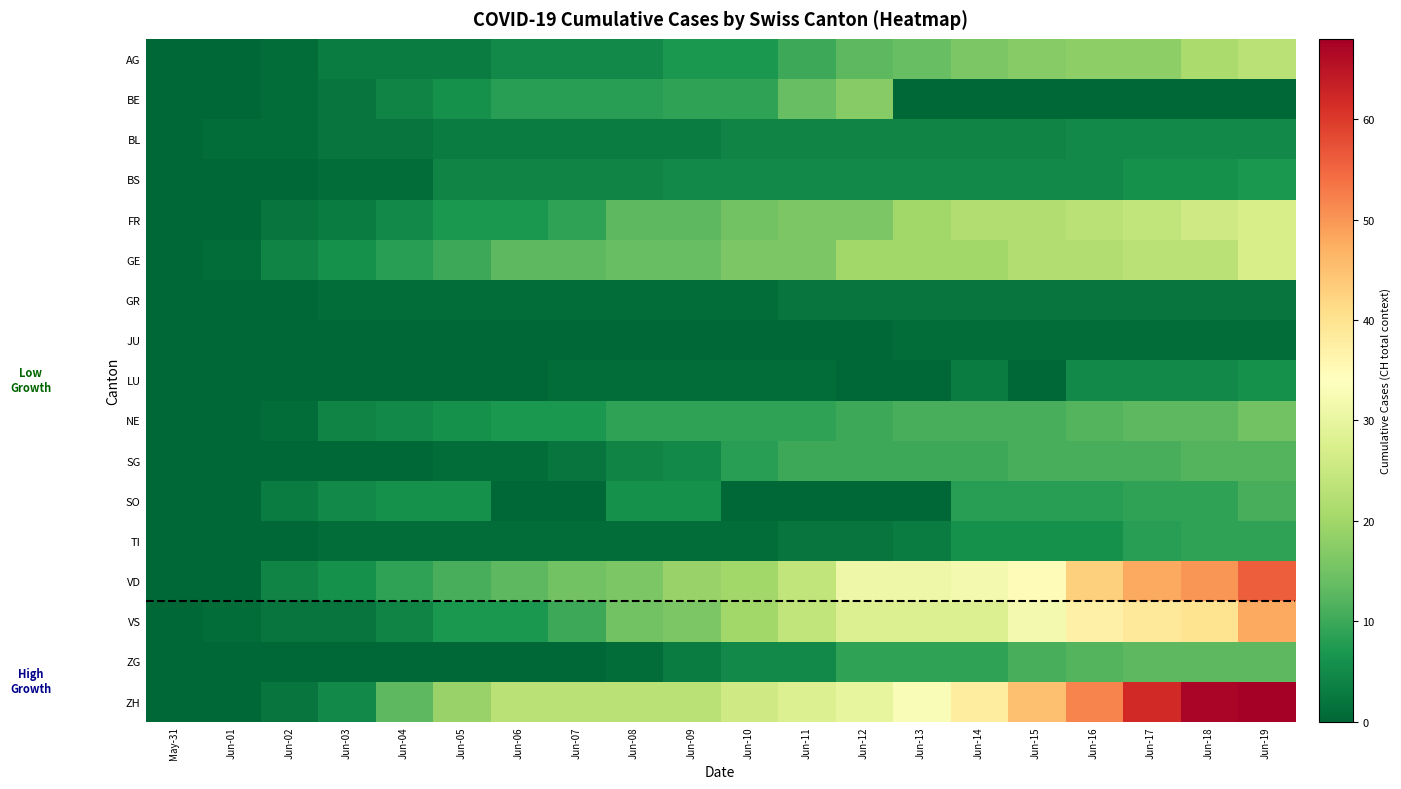

Reading right to left, what are all the values shown in this chart?

AG: Jun-19=23	Jun-18=21	Jun-17=18	Jun-16=18	Jun-15=17	Jun-14=16	Jun-13=14	Jun-12=13	Jun-11=10	Jun-10=7	Jun-09=7	Jun-08=5	Jun-07=5	Jun-06=5	Jun-05=3	Jun-04=3	Jun-03=3	Jun-02=1	Jun-01=0	May-31=0
BE: Jun-19=0	Jun-18=0	Jun-17=0	Jun-16=0	Jun-15=0	Jun-14=0	Jun-13=0	Jun-12=17	Jun-11=14	Jun-10=9	Jun-09=9	Jun-08=8	Jun-07=8	Jun-06=8	Jun-05=6	Jun-04=4	Jun-03=2	Jun-02=1	Jun-01=0	May-31=0
BL: Jun-19=5	Jun-18=5	Jun-17=5	Jun-16=5	Jun-15=4	Jun-14=4	Jun-13=4	Jun-12=4	Jun-11=4	Jun-10=4	Jun-09=3	Jun-08=3	Jun-07=3	Jun-06=3	Jun-05=3	Jun-04=2	Jun-03=2	Jun-02=1	Jun-01=1	May-31=0
BS: Jun-19=7	Jun-18=6	Jun-17=6	Jun-16=5	Jun-15=5	Jun-14=5	Jun-13=5	Jun-12=5	Jun-11=5	Jun-10=5	Jun-09=5	Jun-08=4	Jun-07=4	Jun-06=4	Jun-05=4	Jun-04=1	Jun-03=1	Jun-02=0	Jun-01=0	May-31=0
FR: Jun-19=27	Jun-18=26	Jun-17=24	Jun-16=23	Jun-15=22	Jun-14=22	Jun-13=20	Jun-12=16	Jun-11=16	Jun-10=15	Jun-09=13	Jun-08=13	Jun-07=9	Jun-06=7	Jun-05=7	Jun-04=5	Jun-03=3	Jun-02=2	Jun-01=0	May-31=0
GE: Jun-19=27	Jun-18=23	Jun-17=23	Jun-16=22	Jun-15=22	Jun-14=20	Jun-13=20	Jun-12=20	Jun-11=16	Jun-10=16	Jun-09=14	Jun-08=14	Jun-07=13	Jun-06=13	Jun-05=10	Jun-04=8	Jun-03=6	Jun-02=4	Jun-01=1	May-31=0
GR: Jun-19=2	Jun-18=2	Jun-17=2	Jun-16=2	Jun-15=2	Jun-14=2	Jun-13=2	Jun-12=2	Jun-11=2	Jun-10=1	Jun-09=1	Jun-08=1	Jun-07=1	Jun-06=1	Jun-05=1	Jun-04=1	Jun-03=1	Jun-02=0	Jun-01=0	May-31=0
JU: Jun-19=1	Jun-18=1	Jun-17=1	Jun-16=1	Jun-15=1	Jun-14=1	Jun-13=1	Jun-12=0	Jun-11=0	Jun-10=0	Jun-09=0	Jun-08=0	Jun-07=0	Jun-06=0	Jun-05=0	Jun-04=0	Jun-03=0	Jun-02=0	Jun-01=0	May-31=0
LU: Jun-19=6	Jun-18=5	Jun-17=5	Jun-16=5	Jun-15=0	Jun-14=3	Jun-13=0	Jun-12=0	Jun-11=1	Jun-10=1	Jun-09=1	Jun-08=1	Jun-07=1	Jun-06=0	Jun-05=0	Jun-04=0	Jun-03=0	Jun-02=0	Jun-01=0	May-31=0
NE: Jun-19=15	Jun-18=13	Jun-17=13	Jun-16=12	Jun-15=11	Jun-14=11	Jun-13=11	Jun-12=10	Jun-11=9	Jun-10=9	Jun-09=9	Jun-08=9	Jun-07=7	Jun-06=7	Jun-05=6	Jun-04=5	Jun-03=4	Jun-02=1	Jun-01=0	May-31=0
SG: Jun-19=12	Jun-18=12	Jun-17=11	Jun-16=11	Jun-15=11	Jun-14=10	Jun-13=10	Jun-12=10	Jun-11=10	Jun-10=8	Jun-09=5	Jun-08=4	Jun-07=2	Jun-06=1	Jun-05=1	Jun-04=0	Jun-03=0	Jun-02=0	Jun-01=0	May-31=0
SO: Jun-19=11	Jun-18=9	Jun-17=9	Jun-16=8	Jun-15=8	Jun-14=8	Jun-13=0	Jun-12=0	Jun-11=0	Jun-10=0	Jun-09=6	Jun-08=6	Jun-07=0	Jun-06=0	Jun-05=6	Jun-04=6	Jun-03=5	Jun-02=3	Jun-01=0	May-31=0
TI: Jun-19=9	Jun-18=9	Jun-17=8	Jun-16=6	Jun-15=6	Jun-14=6	Jun-13=3	Jun-12=2	Jun-11=2	Jun-10=1	Jun-09=1	Jun-08=1	Jun-07=1	Jun-06=1	Jun-05=1	Jun-04=1	Jun-03=1	Jun-02=0	Jun-01=0	May-31=0
VD: Jun-19=56	Jun-18=50	Jun-17=48	Jun-16=43	Jun-15=35	Jun-14=32	Jun-13=31	Jun-12=31	Jun-11=24	Jun-10=20	Jun-09=19	Jun-08=16	Jun-07=15	Jun-06=13	Jun-05=11	Jun-04=9	Jun-03=6	Jun-02=4	Jun-01=0	May-31=0
VS: Jun-19=48	Jun-18=40	Jun-17=39	Jun-16=37	Jun-15=32	Jun-14=28	Jun-13=28	Jun-12=28	Jun-11=24	Jun-10=20	Jun-09=16	Jun-08=15	Jun-07=10	Jun-06=7	Jun-05=7	Jun-04=4	Jun-03=2	Jun-02=2	Jun-01=1	May-31=0
ZG: Jun-19=13	Jun-18=13	Jun-17=13	Jun-16=12	Jun-15=11	Jun-14=9	Jun-13=9	Jun-12=9	Jun-11=5	Jun-10=5	Jun-09=3	Jun-08=1	Jun-07=0	Jun-06=0	Jun-05=0	Jun-04=0	Jun-03=0	Jun-02=0	Jun-01=0	May-31=0
ZH: Jun-19=68	Jun-18=67	Jun-17=62	Jun-16=52	Jun-15=45	Jun-14=38	Jun-13=33	Jun-12=30	Jun-11=28	Jun-10=26	Jun-09=23	Jun-08=23	Jun-07=23	Jun-06=23	Jun-05=19	Jun-04=13	Jun-03=5	Jun-02=2	Jun-01=0	May-31=0